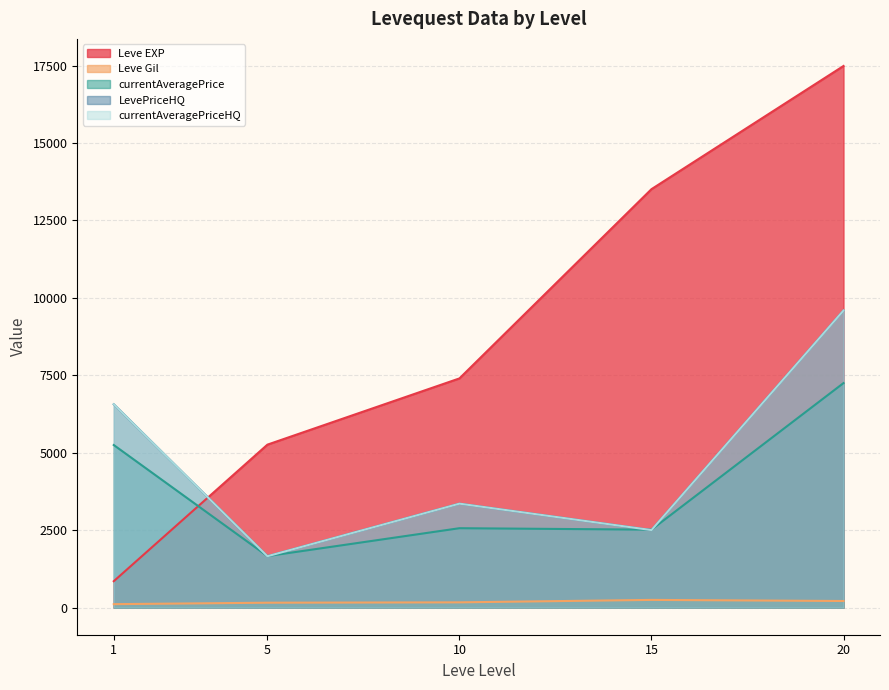

At how many categories does at least one series exceed 10959?

12